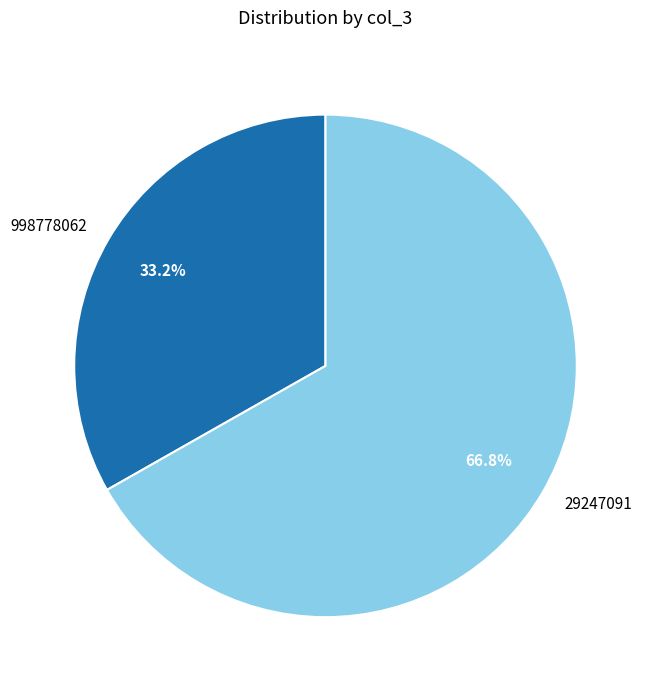

To the nearest percent, what is the combined percentage of 998778062 and 29247091?

100%